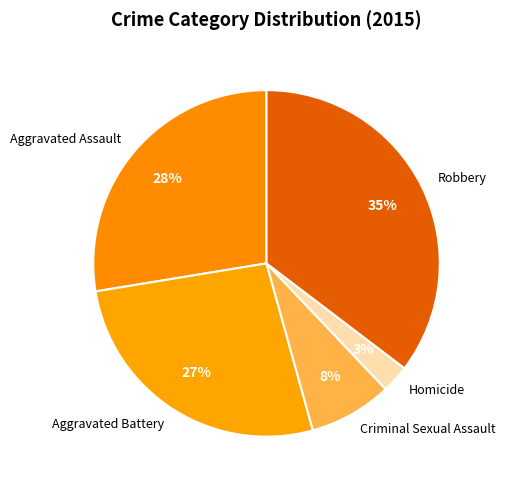

Which slice is the smallest?

Homicide